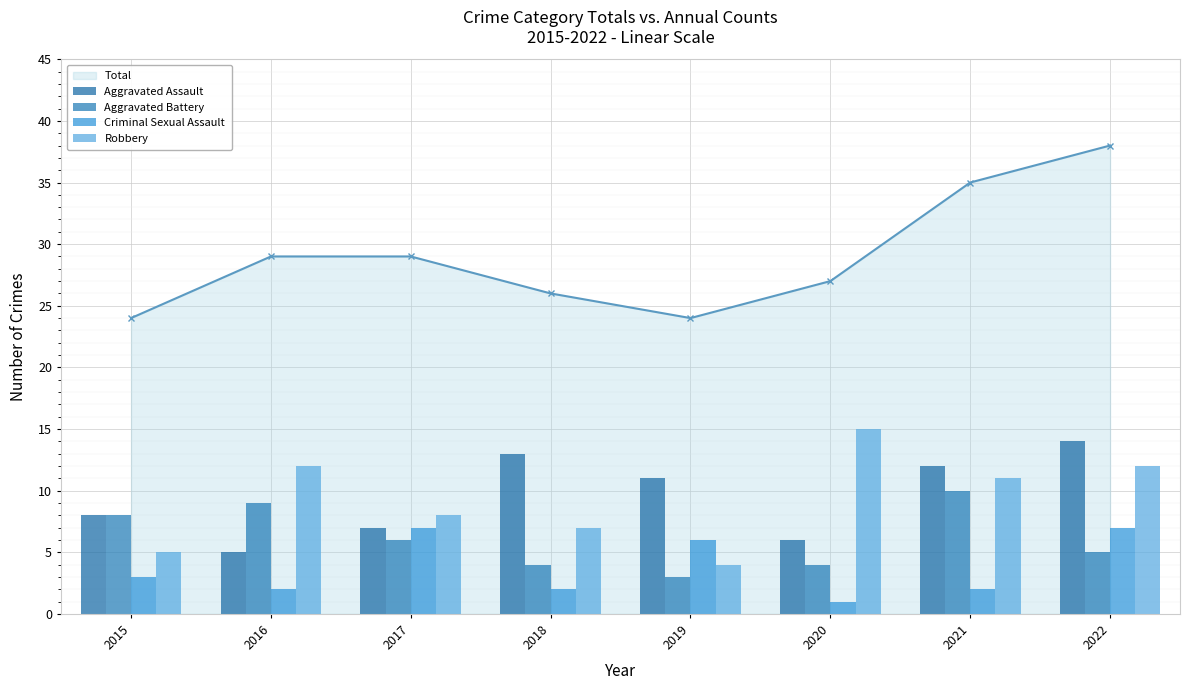

What is the maximum value for Total?

38